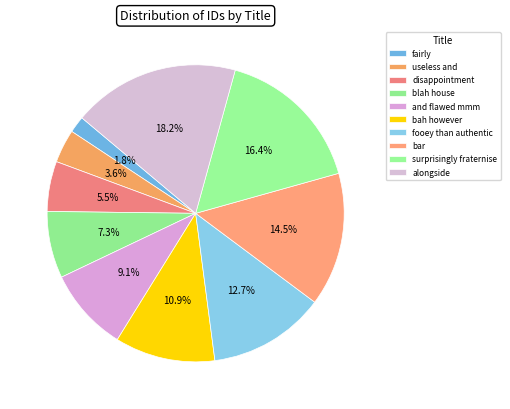

What percentage is the fooey than authentic slice, to the nearest percent?

13%